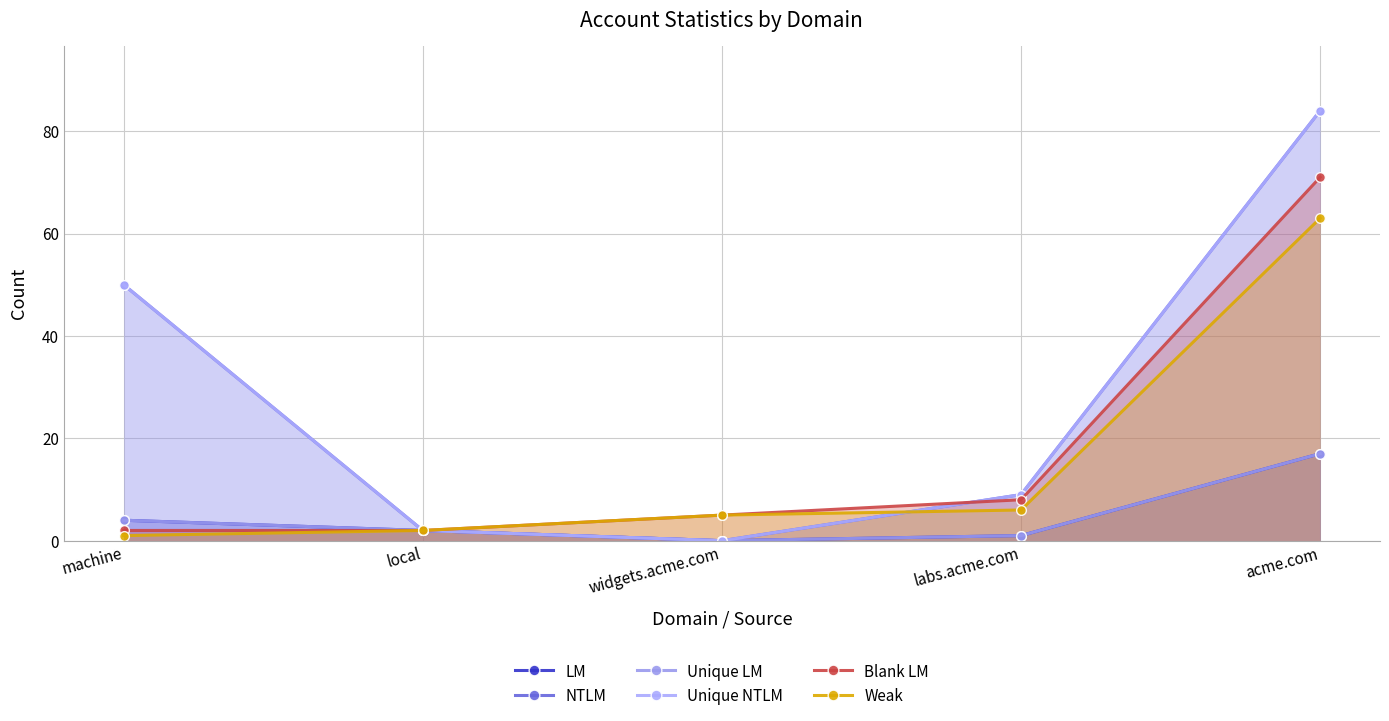

What is the difference between the Weak values at acme.com and labs.acme.com?

57